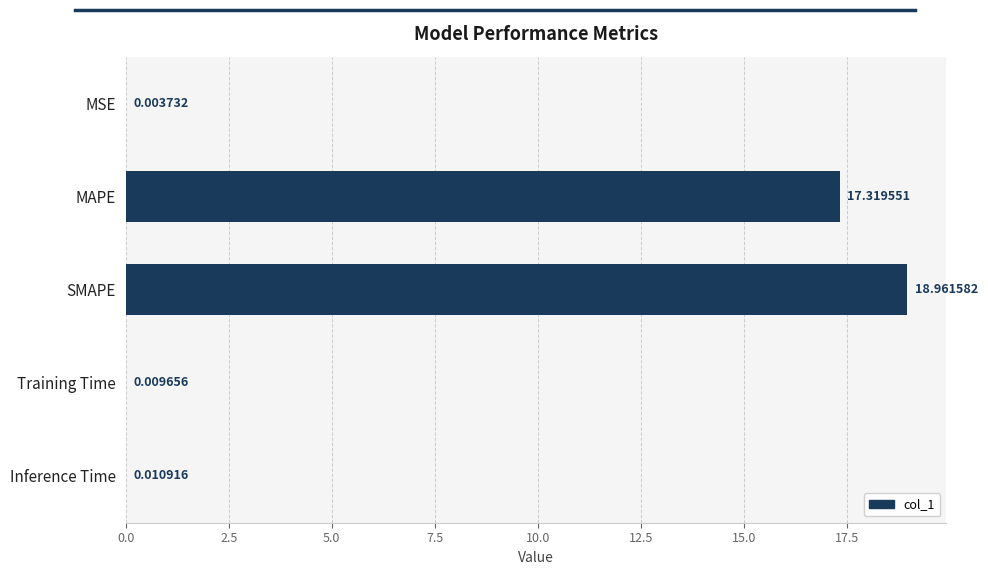

What is the average value?

7.3